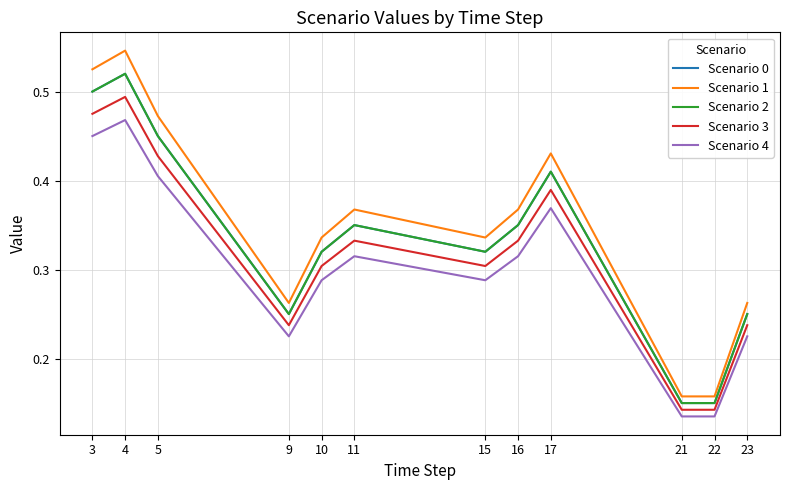

The value of Scenario 0 at 11 is 0.3. True or false?

True